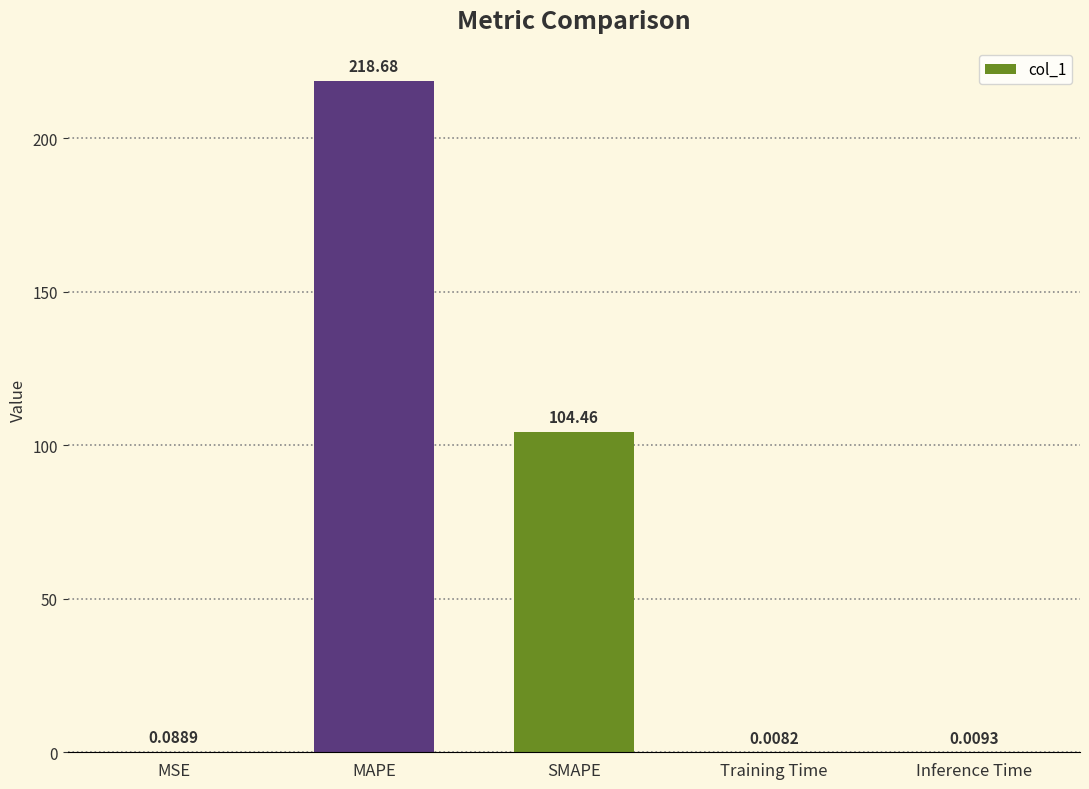

Between Training Time and MAPE, which is larger?

MAPE